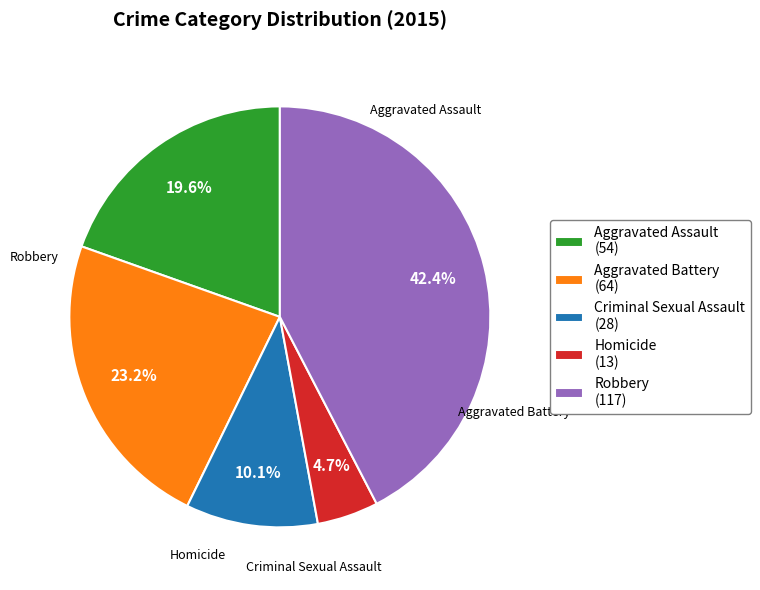

To the nearest percent, what is the difference between the largest and smallest slice percentages?

38%